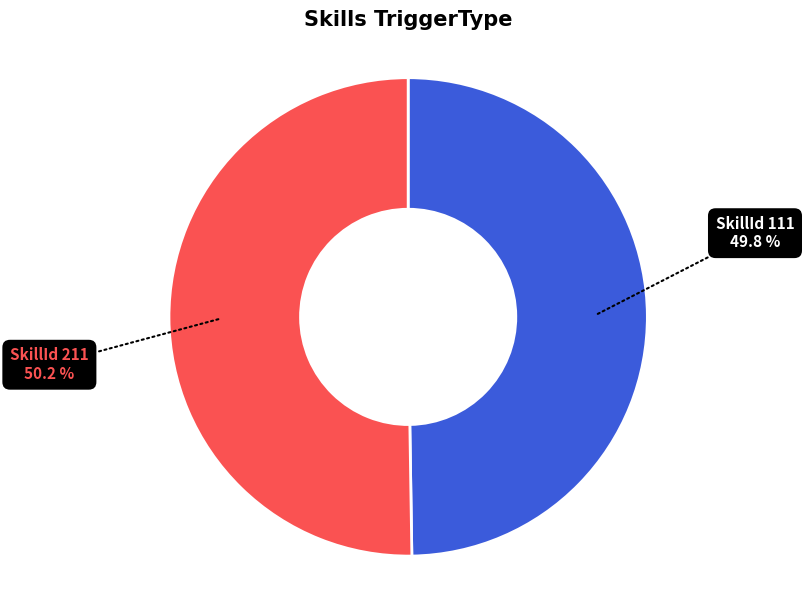

Is there any slice that represents more than half of the pie?

Yes